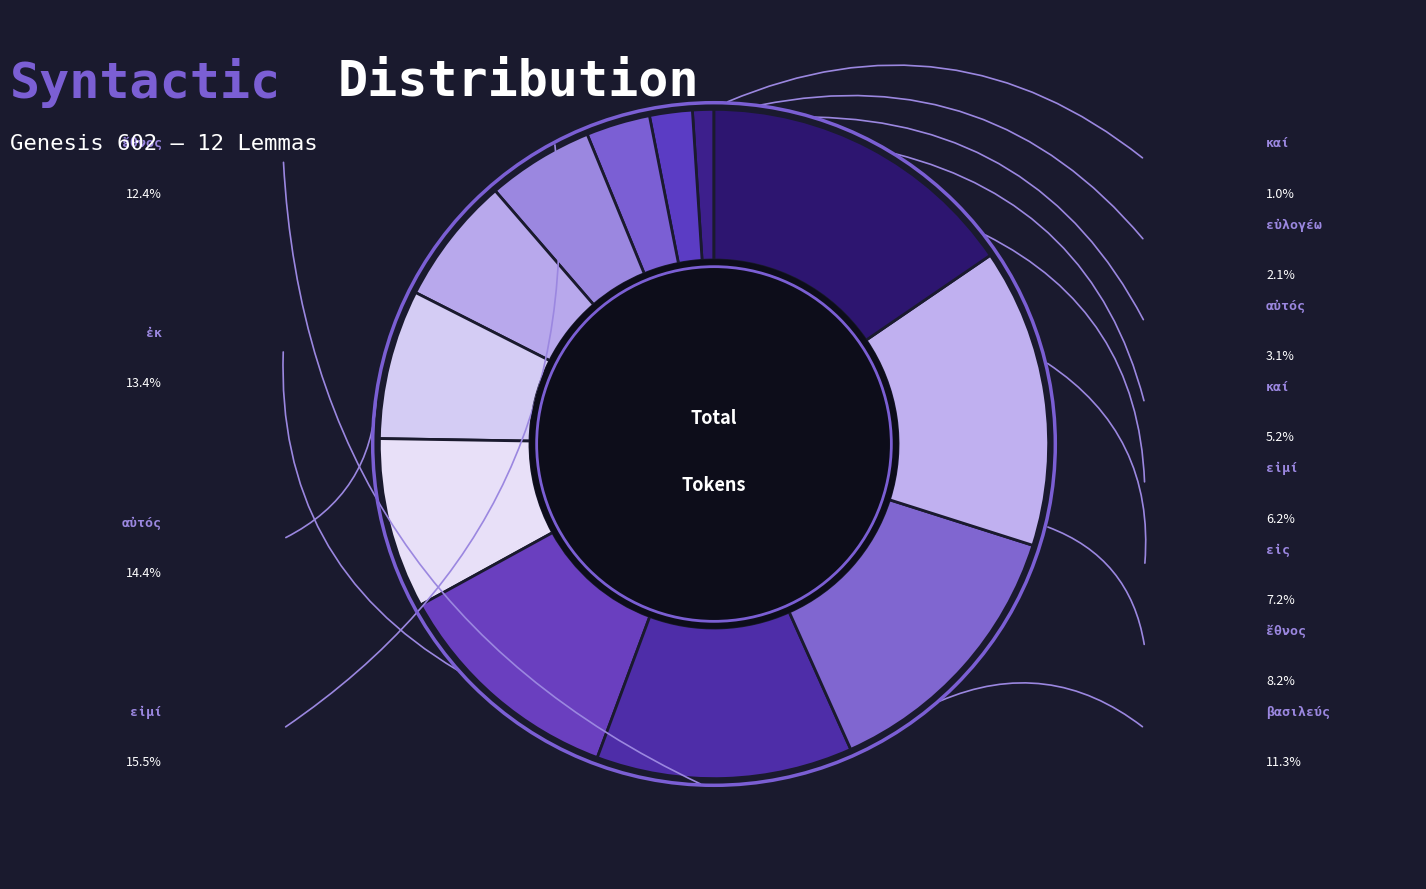

Is there any slice that represents more than half of the pie?

No